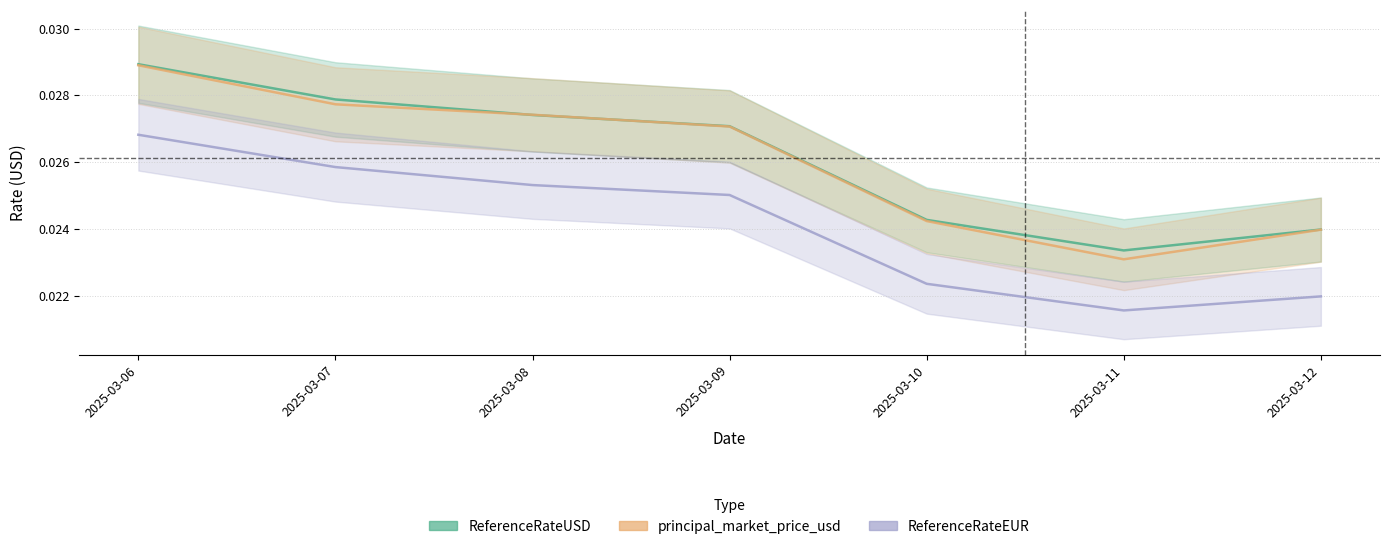

At which label is ReferenceRateUSD closest to 0?

2025-03-11